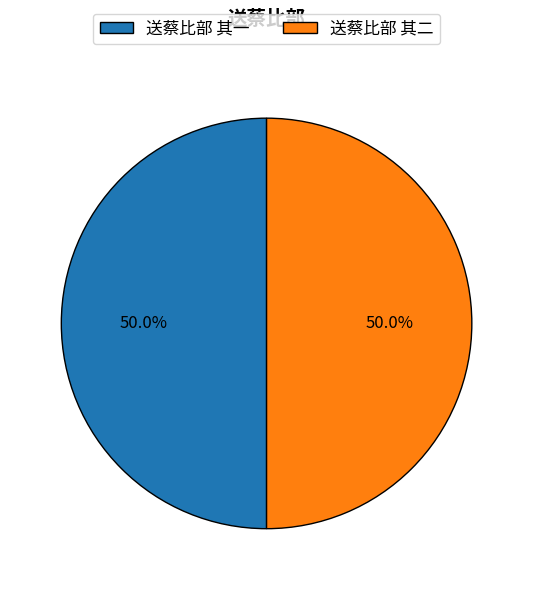

What percentage is NOT represented by 送蔡比部 其一?

50.0%